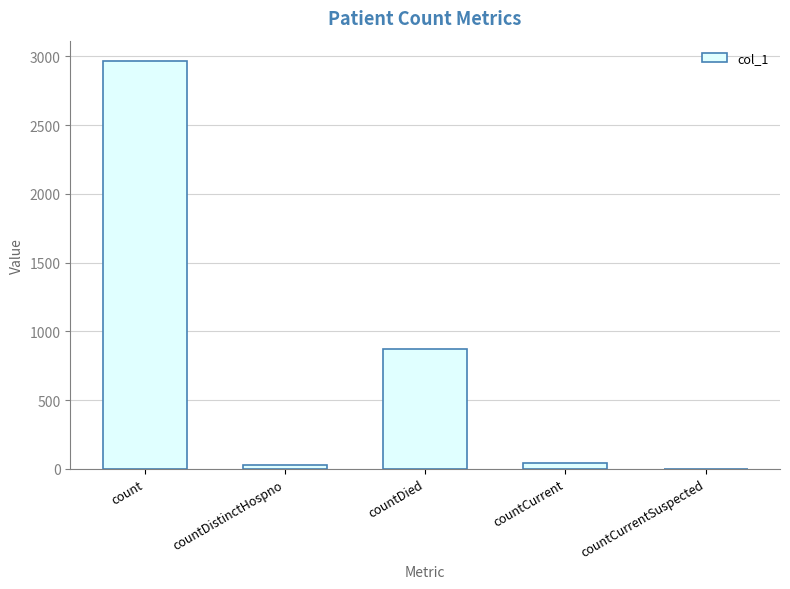

Which category has the highest value across all series?

count